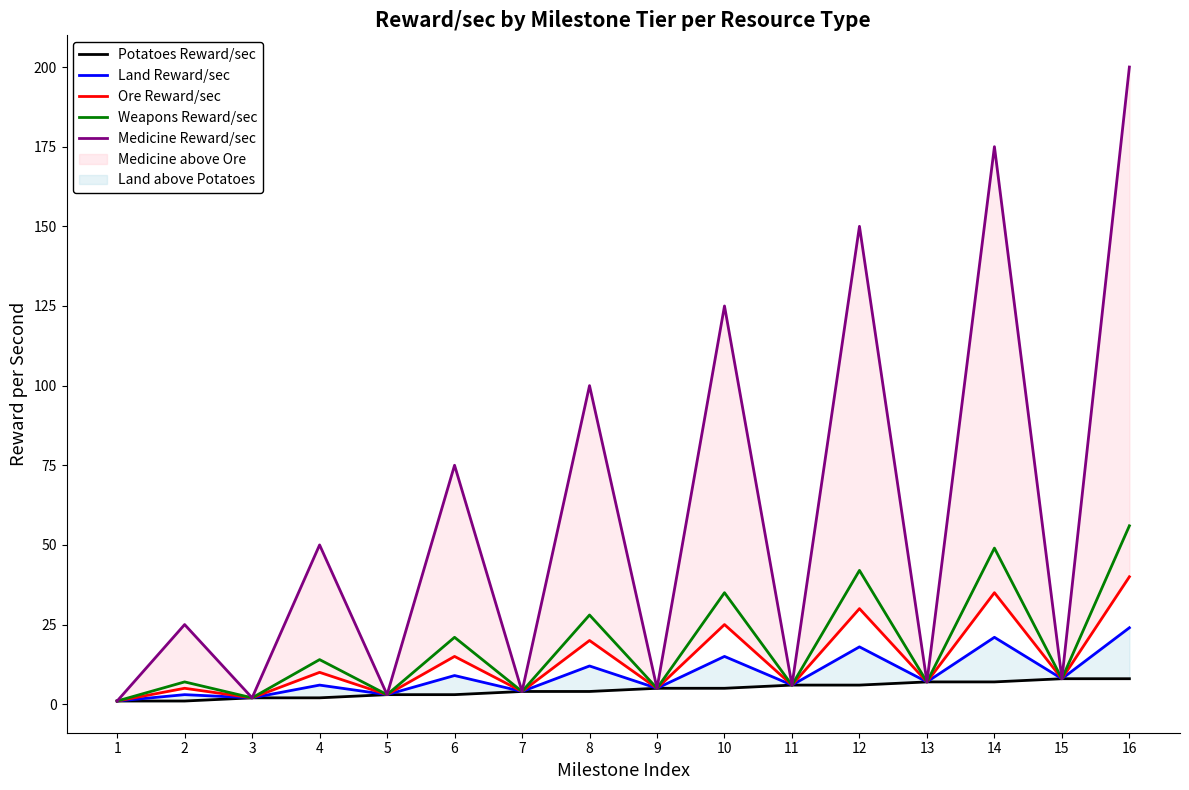

Does the chart display data point markers on the line(s)?

No